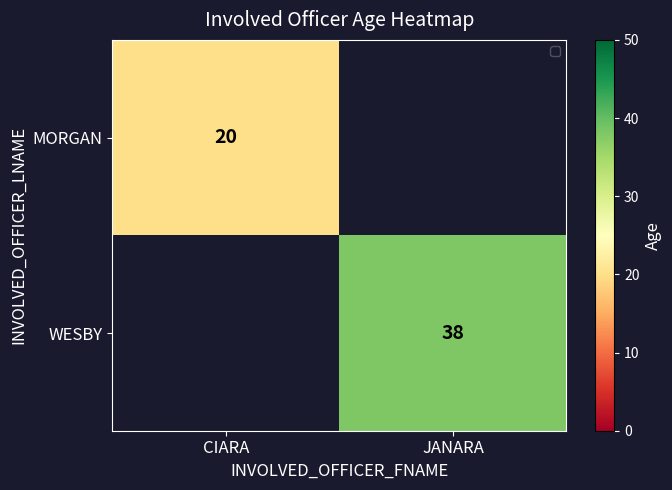

The MORGAN series shows 32 at CIARA. True or false?

False